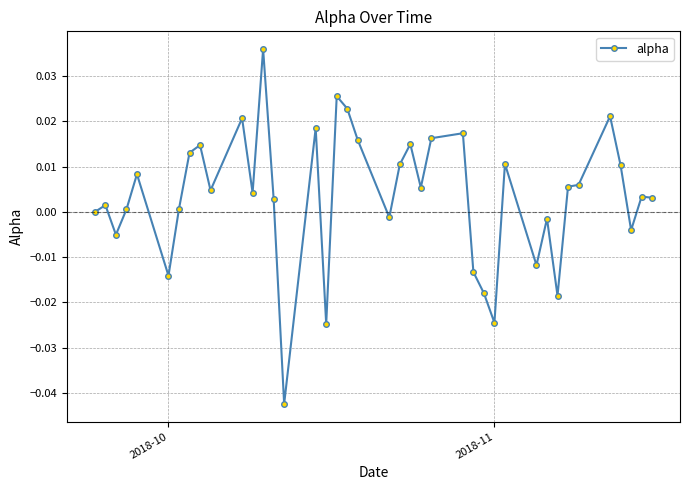

True or false: there are more than 2 points higher than both neighbors.

True